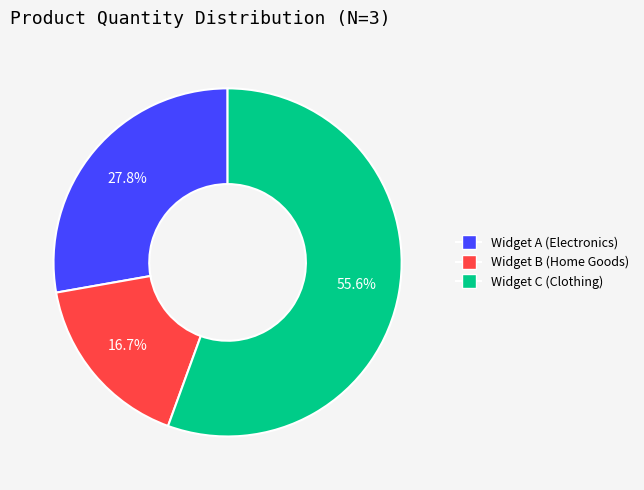

To the nearest percent, what is the combined percentage of Widget A and Widget C?

83%